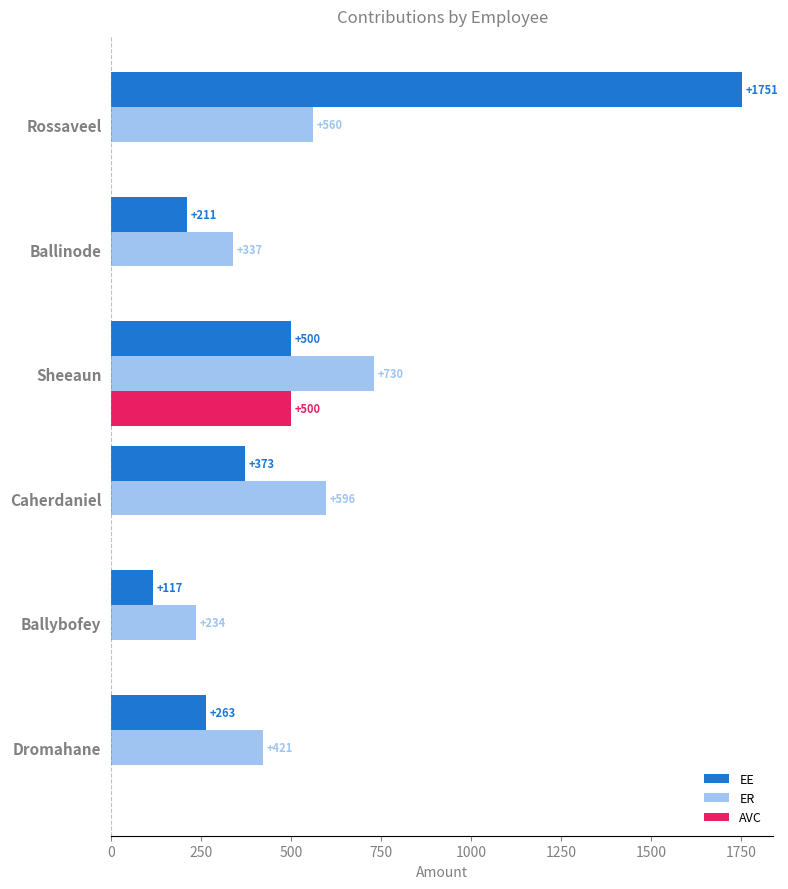

What is the maximum value shown in the chart?

1751.0